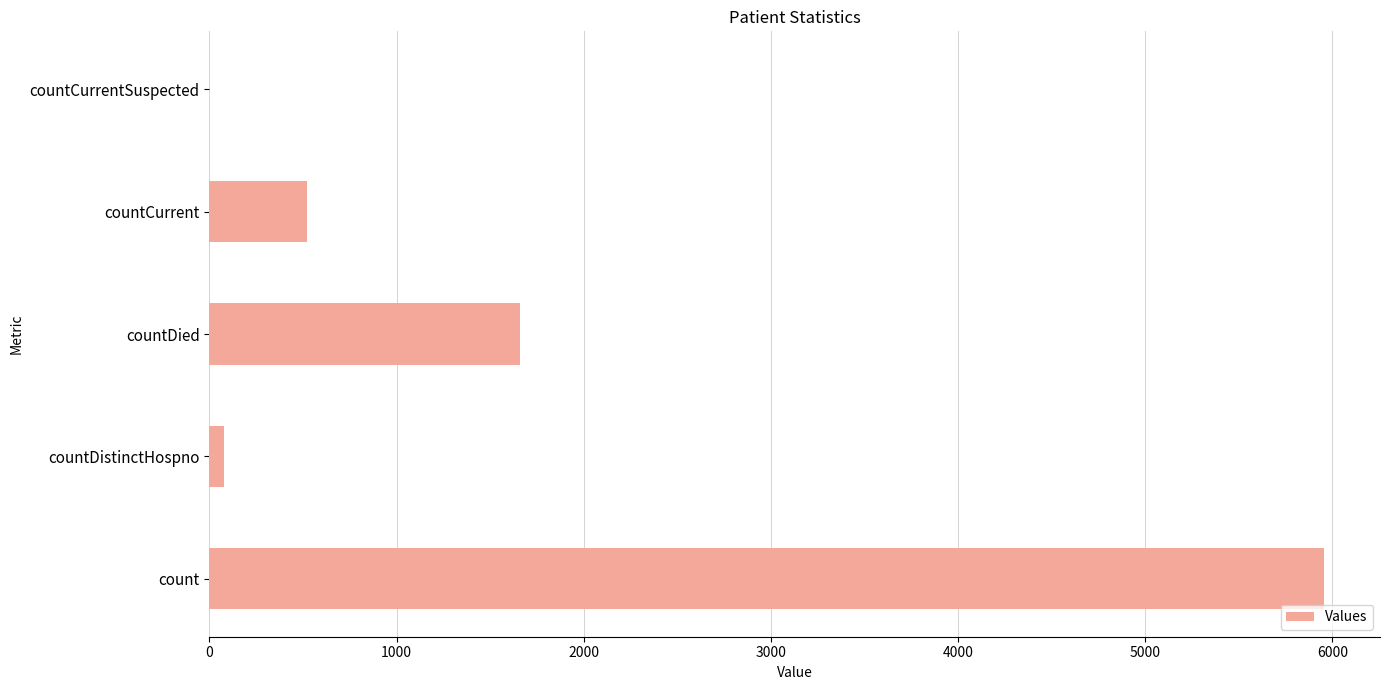

True or false: the data shows 0 at countCurrentSuspected.

True